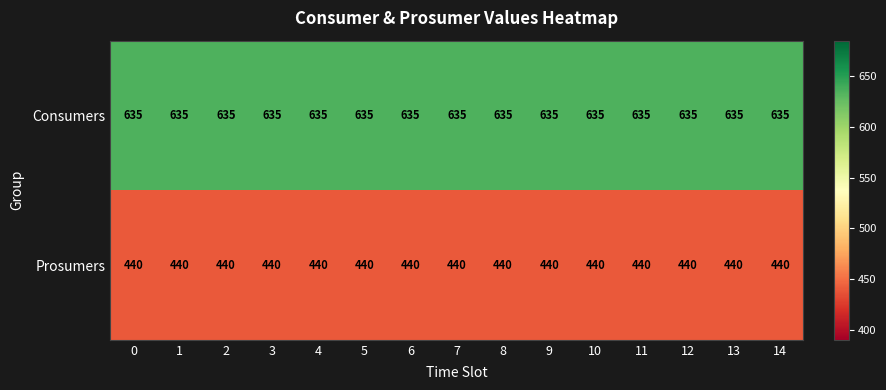

At 10, list the series in order from smallest to largest.

Prosumers, Consumers